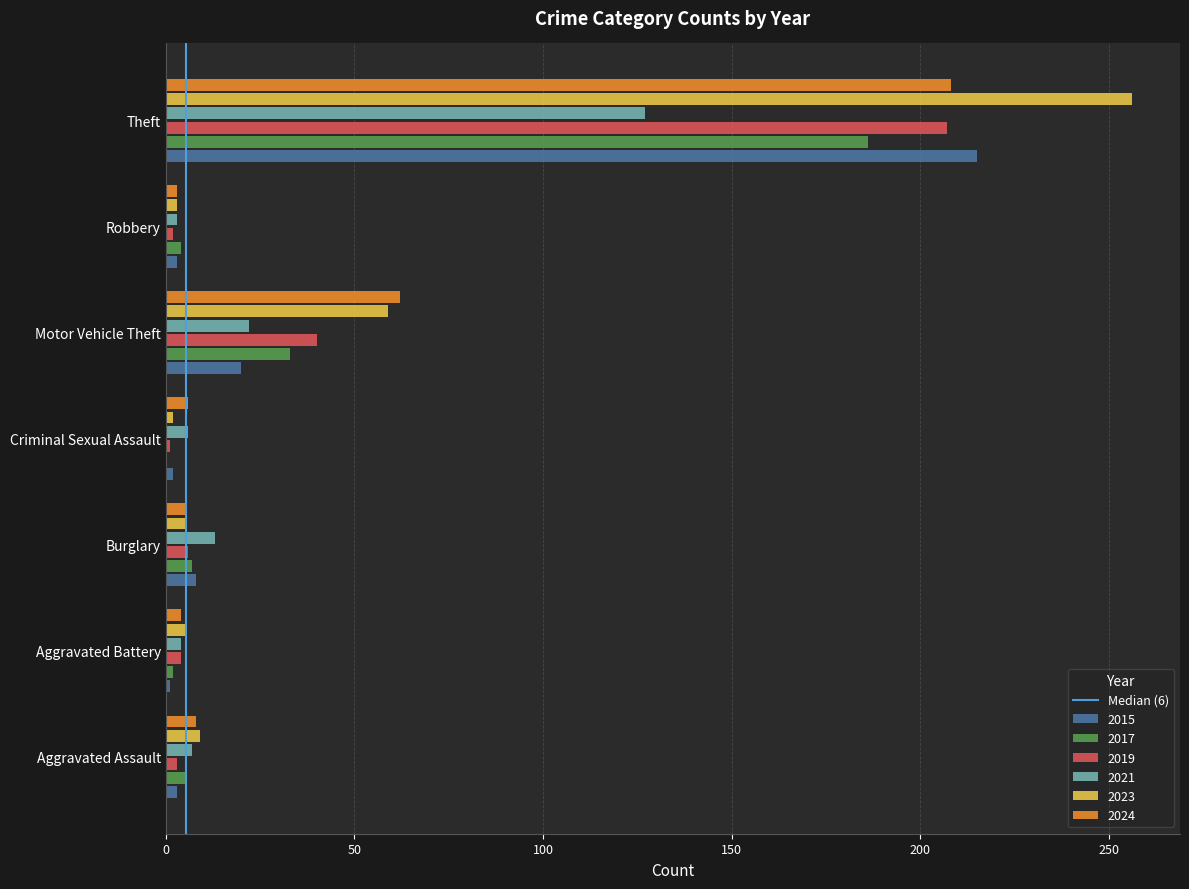

Is the value of 2023 at Aggravated Battery greater than the value of 2021 at Burglary?

No